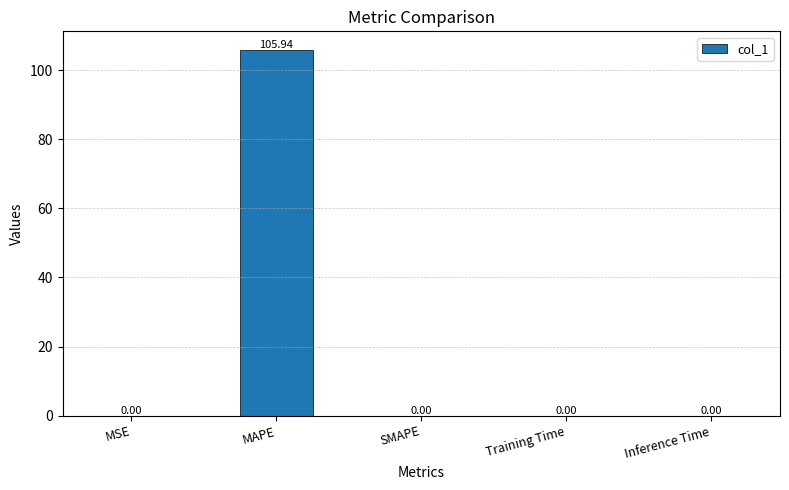

At which category does the chart reach its peak across all series?

MAPE